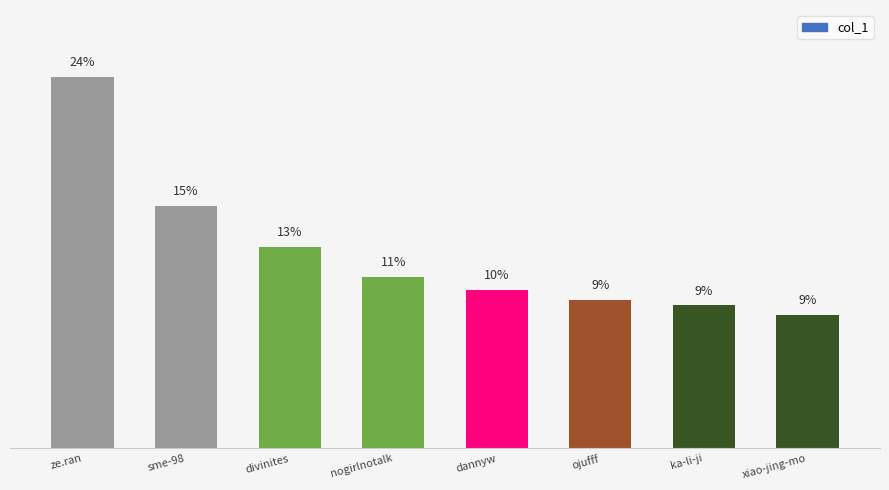

Are the bars horizontal?

No